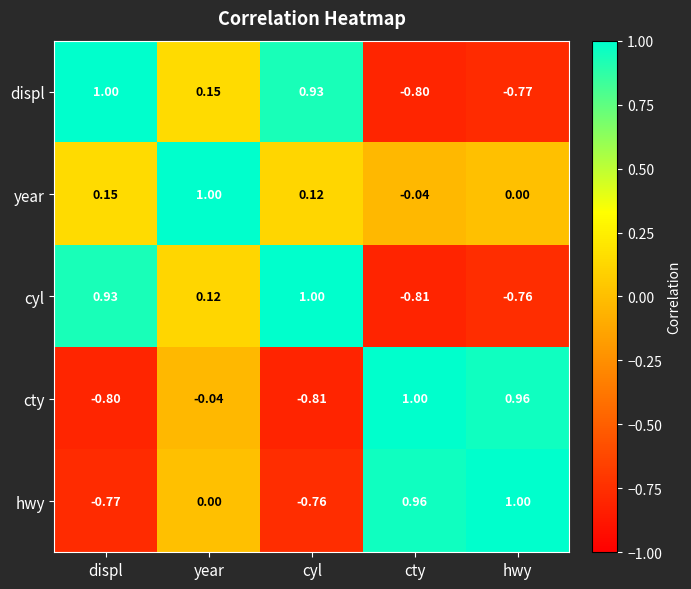

Where does the year series first go above 0?

displ